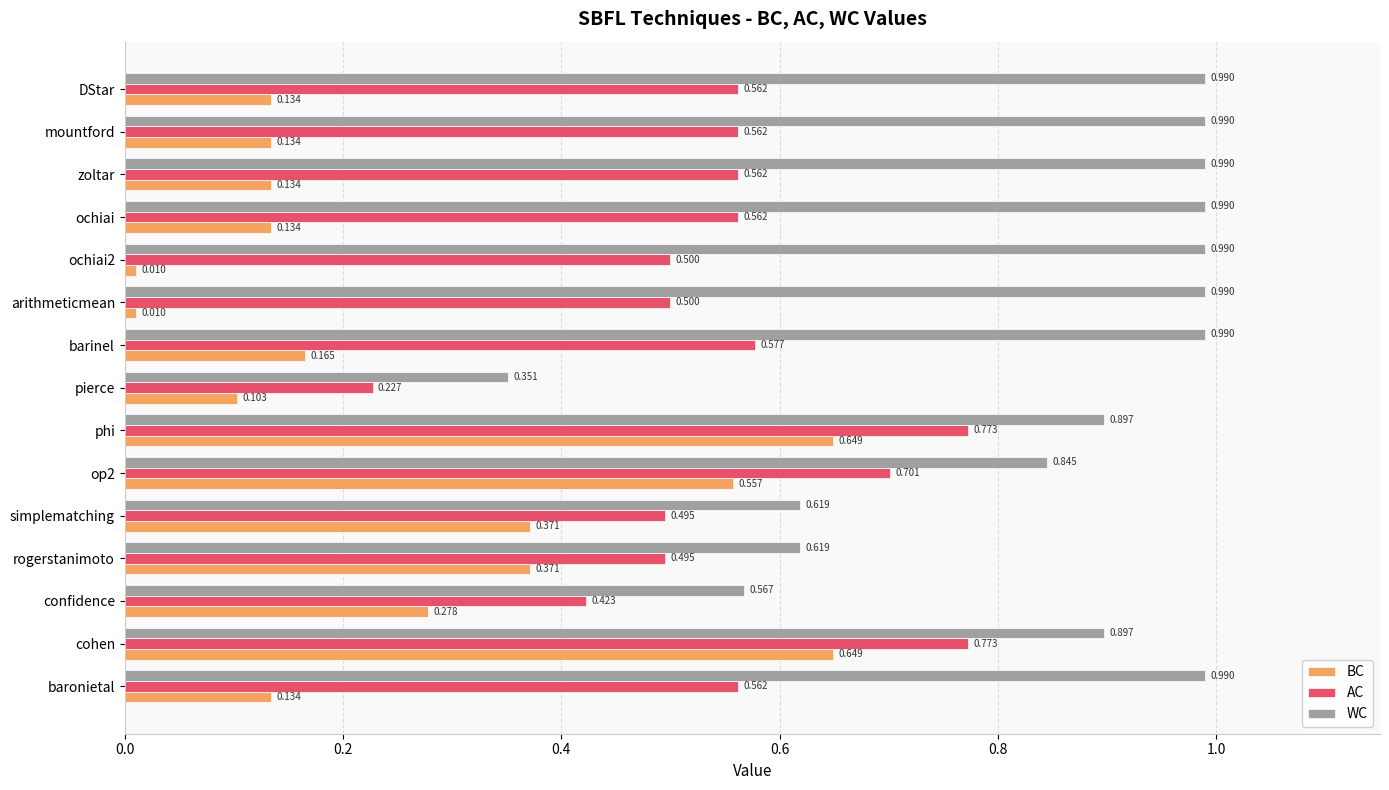

What is the difference between the maximum and minimum values in the AC series?

0.5